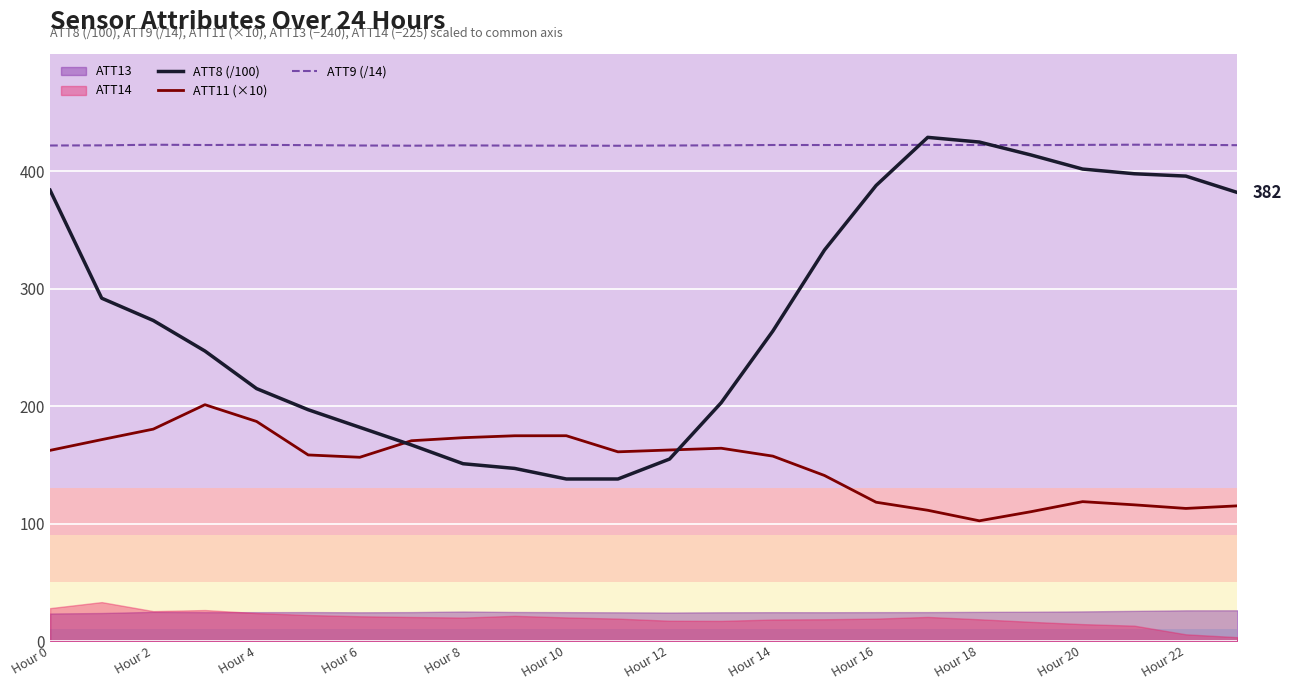

Which series has the largest total across all categories?

ATT9 (/14)